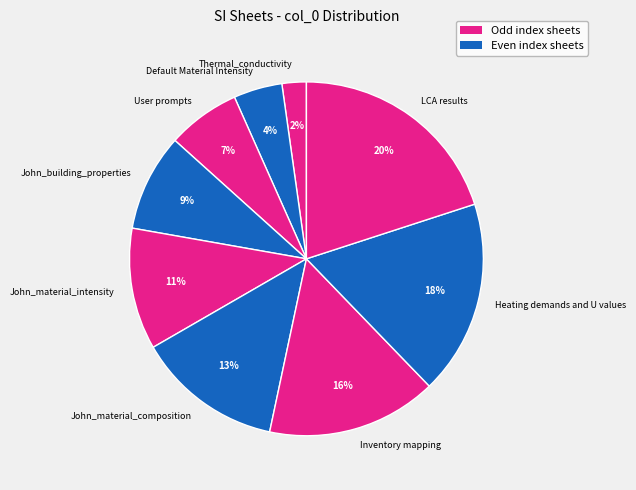

True or false: Inventory mapping accounts for 24% of the total.

False